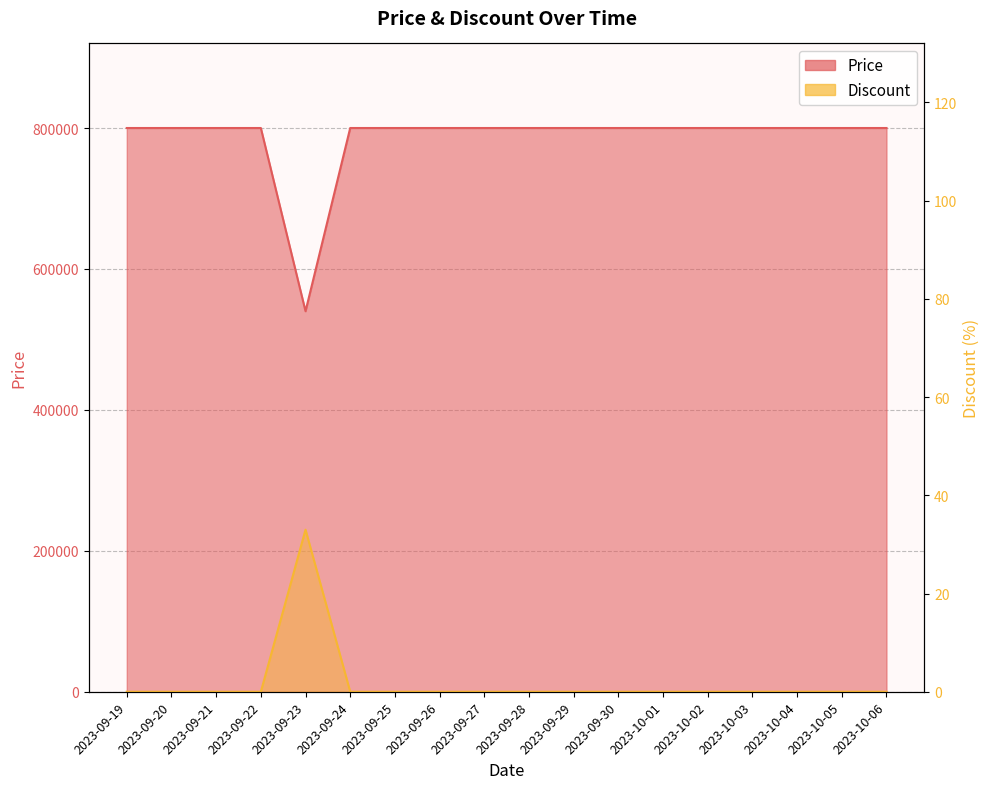

True or false: Discount and Price intersect in this chart.

False